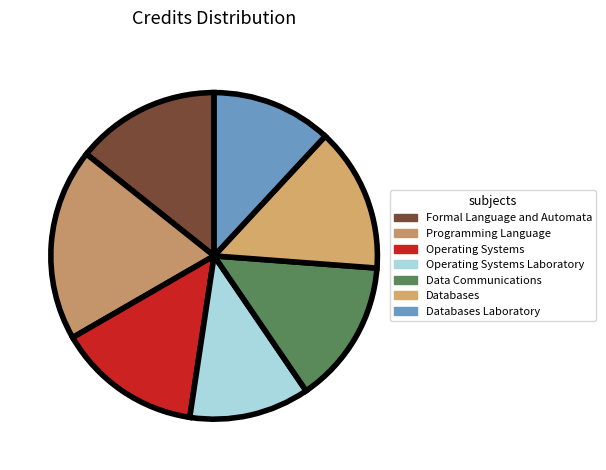

Is there any slice that represents more than half of the pie?

No